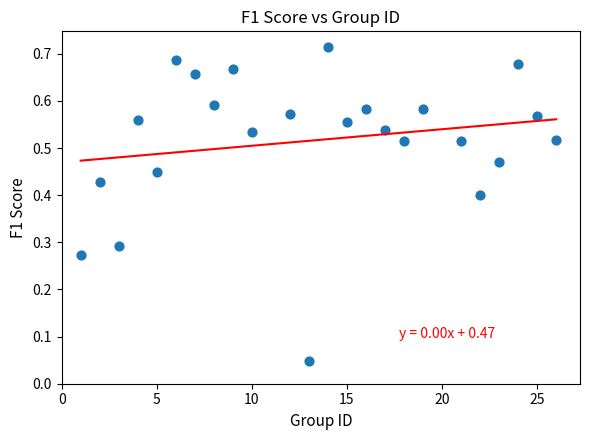

What is the range of X values (max minus min)?

25.0